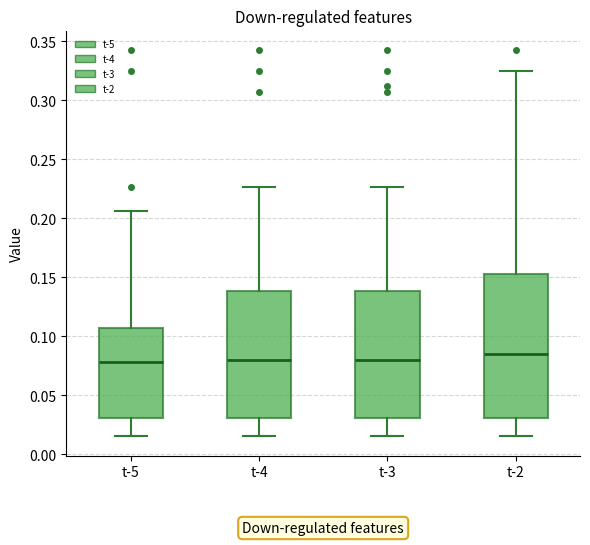

Where is the upper edge of the box for t-5 on the y-axis? The values are not printed on the chart, so give them approximately, as read against the axis.

0.105